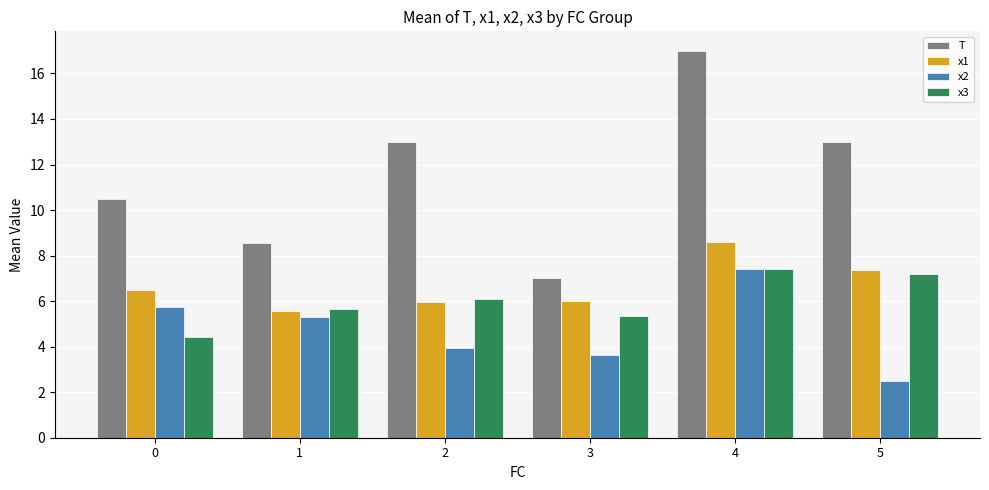

What is the difference between the maximum and minimum values in the T series?

10.0